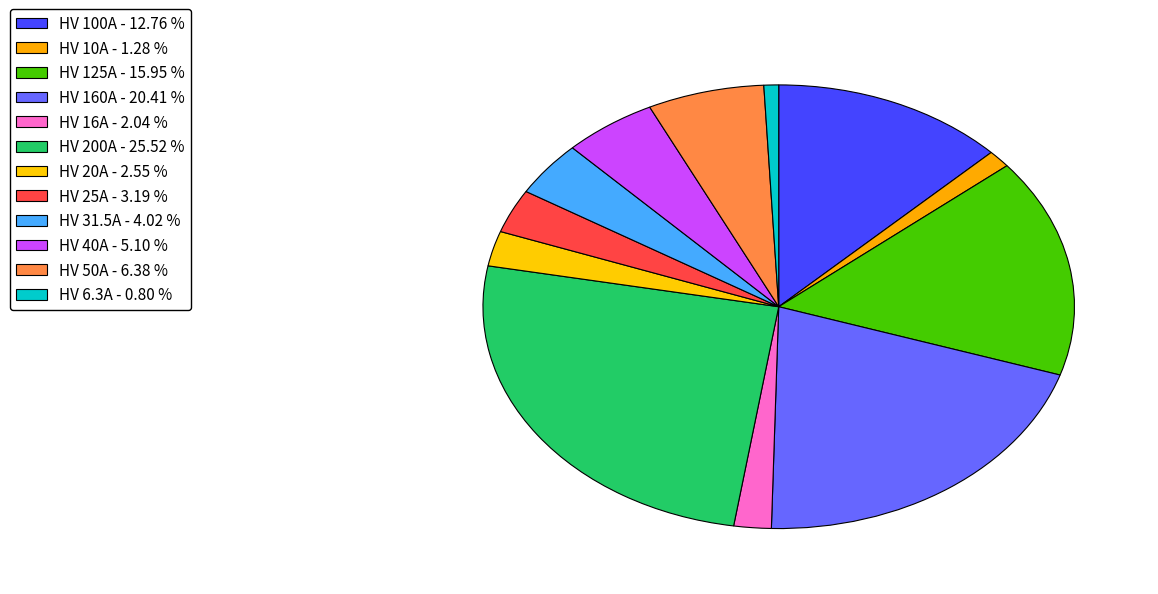

How many slices are in this pie chart?

12